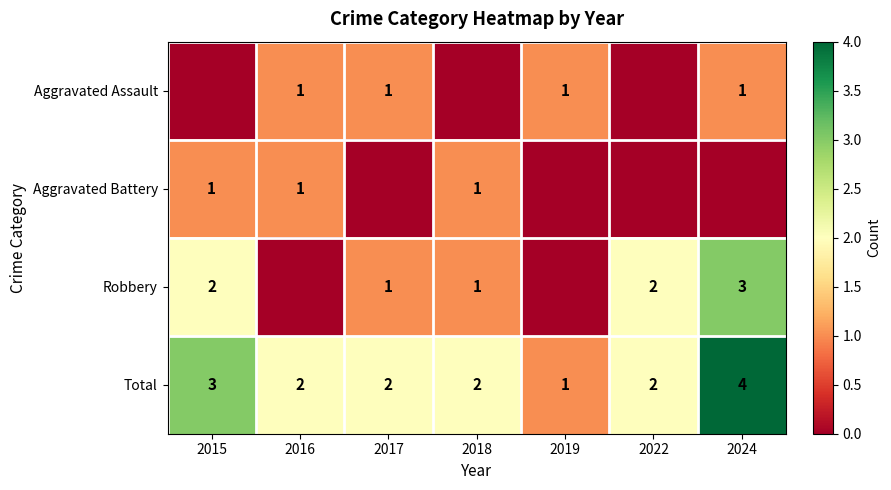

What is the sum of all Total values?

16